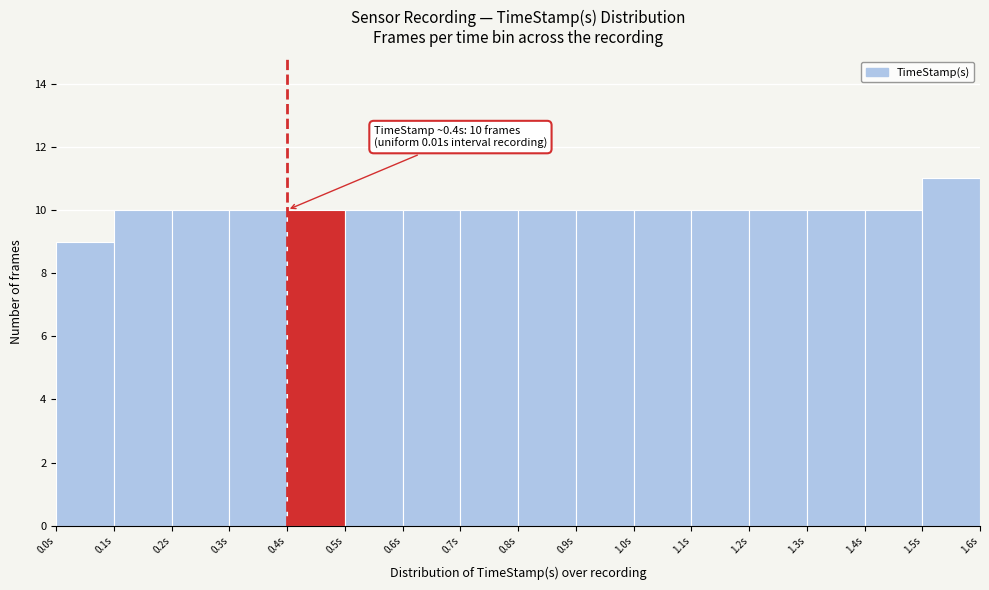

Over which range of the x-axis is the bar tallest?

1.5 to 1.6